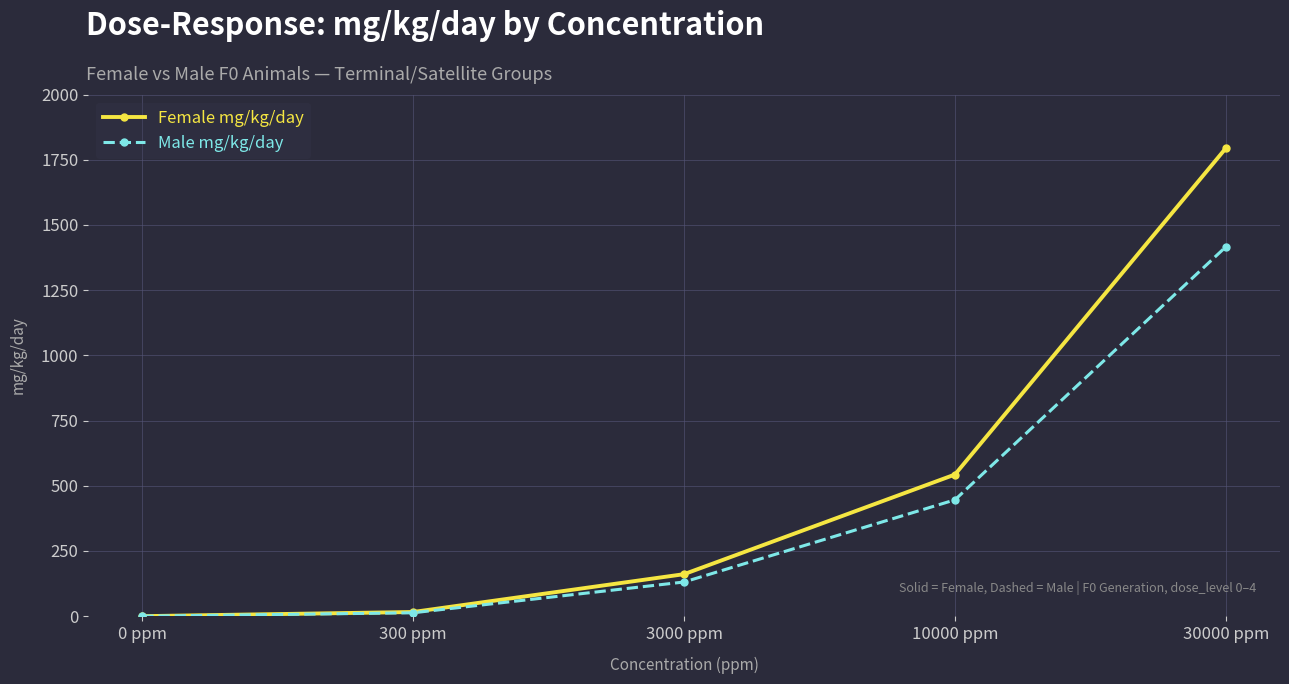

Does the chart have visible grid lines?

Yes